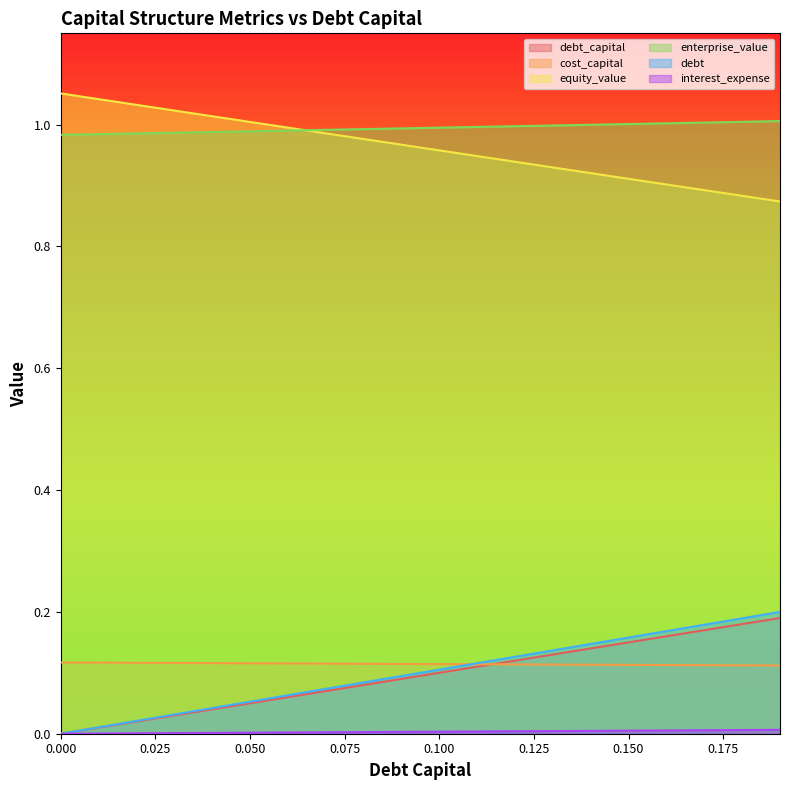

Is the value of equity_value at 0.17 greater than the value of interest_expense at 0.14?

Yes